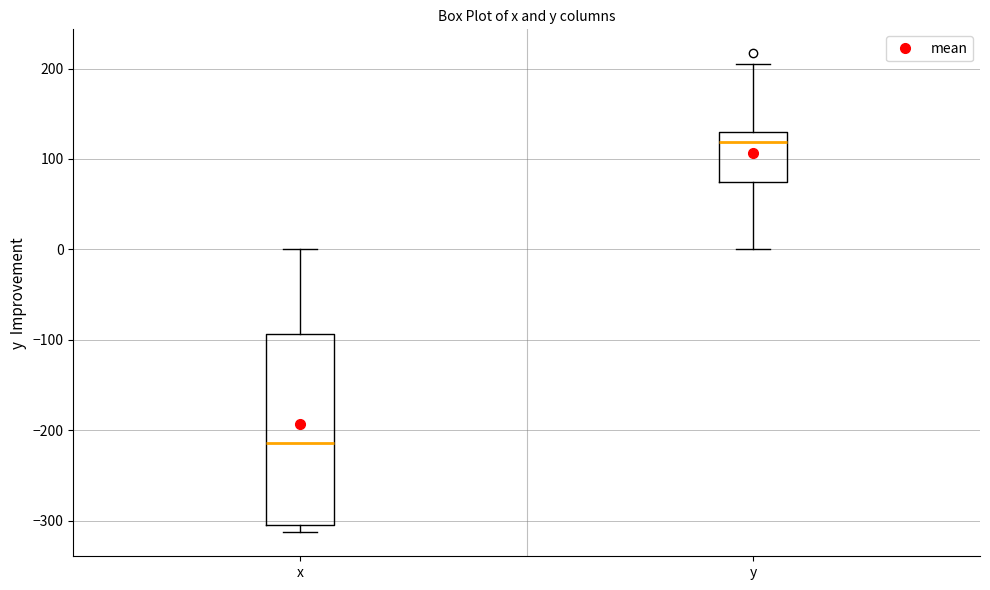

Reading left to right, read every box against the y-axis: the position of its median line, the range the box covers, and the ends of its whiskers. The values are not printed on the chart, so give them approximately, as read against the axis.

x: median -210, box -310 to -90, whiskers -310 (just below the box's lower edge) to 0
y: median 120, box 70 to 130, whiskers 0 to 210